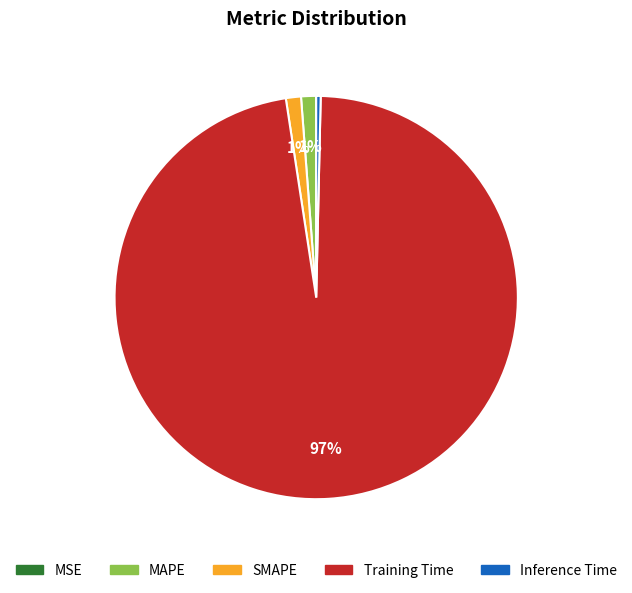

Which slice represents more than half of the pie?

Training Time